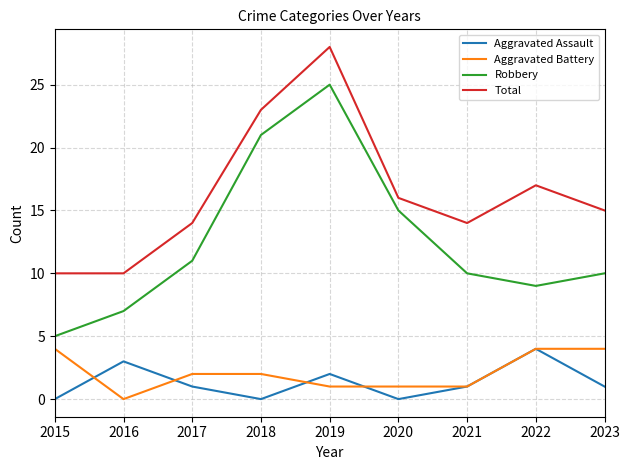

How many interior local peaks does the Aggravated Assault series have?

3